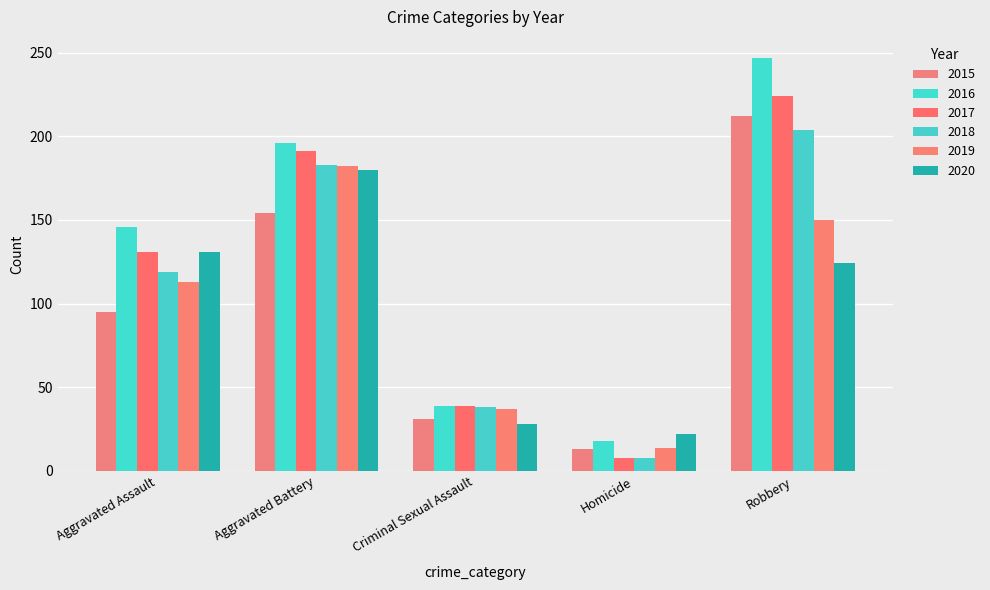

What position from the right is Robbery?

1